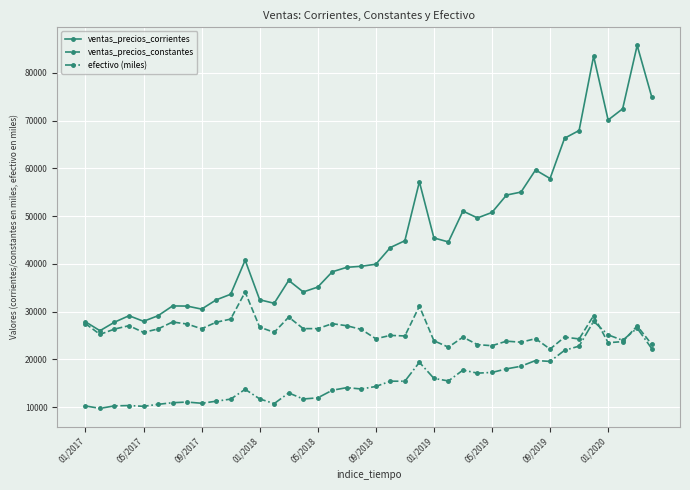

What is the greatest value displayed?

85778.0